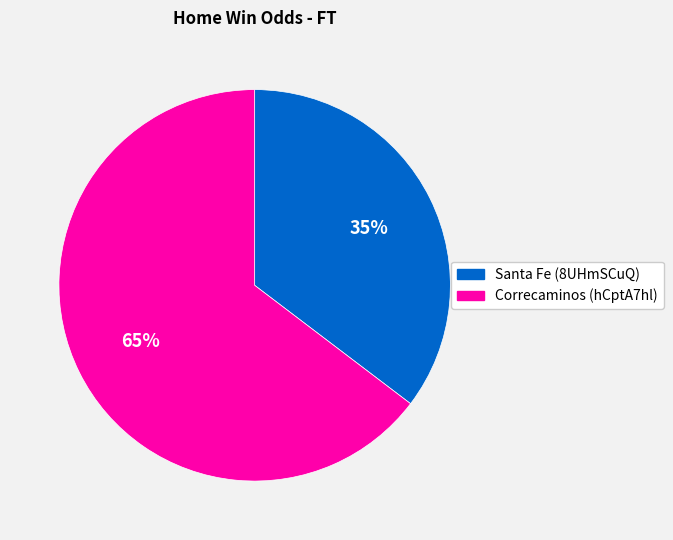

To the nearest percent, what portion does Correcaminos (hCptA7hl) represent?

65%